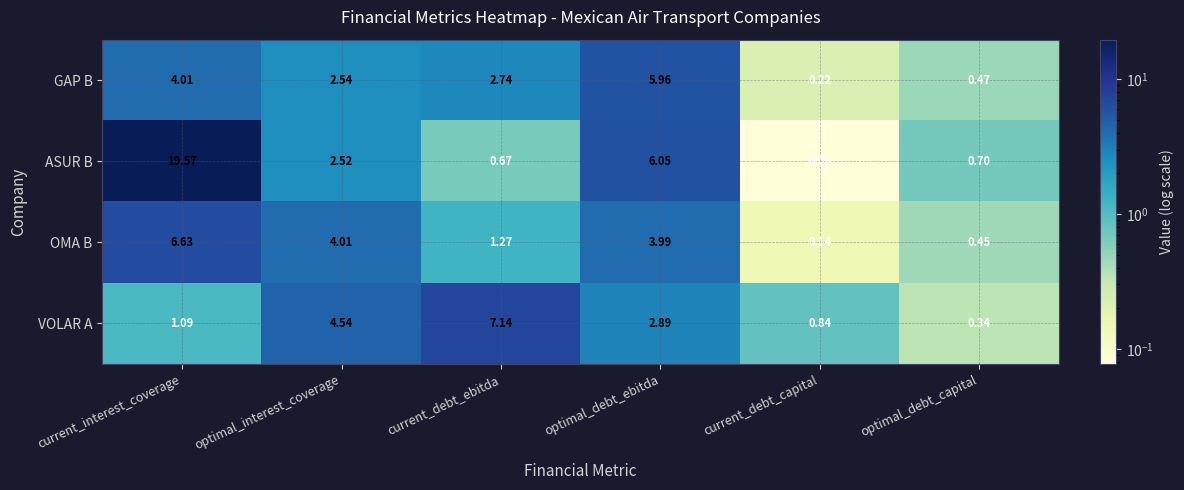

Count the number of categories in the chart.

6